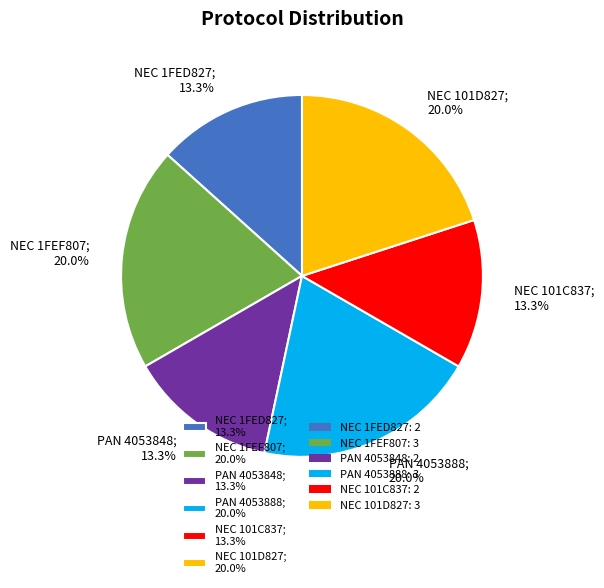

What percentage is NOT represented by PAN 4053848; 13.3%?

86.7%